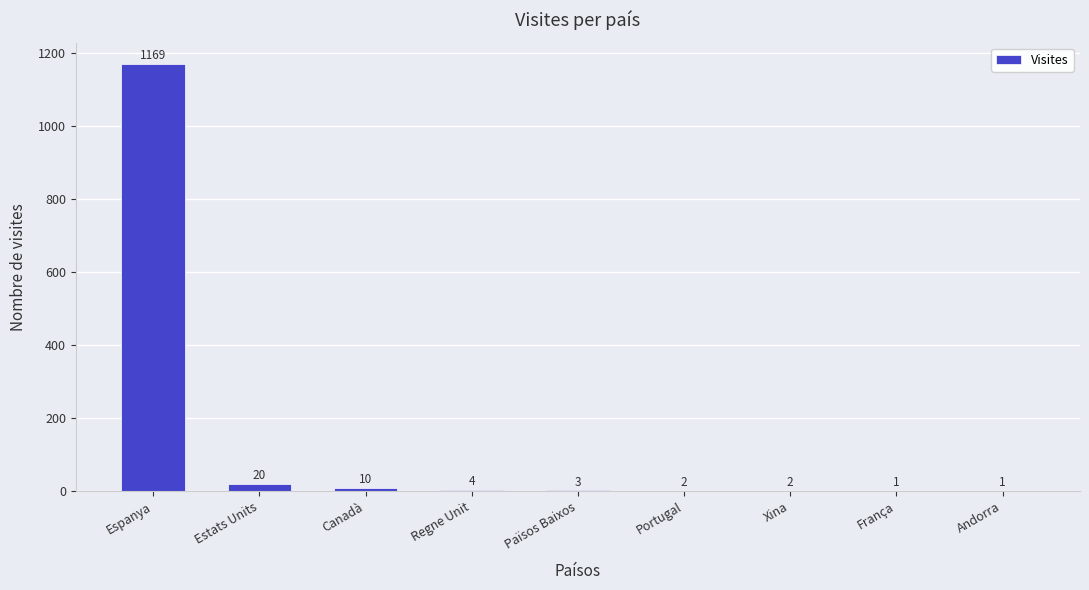

What is the change in value from Estats Units to França?

-19